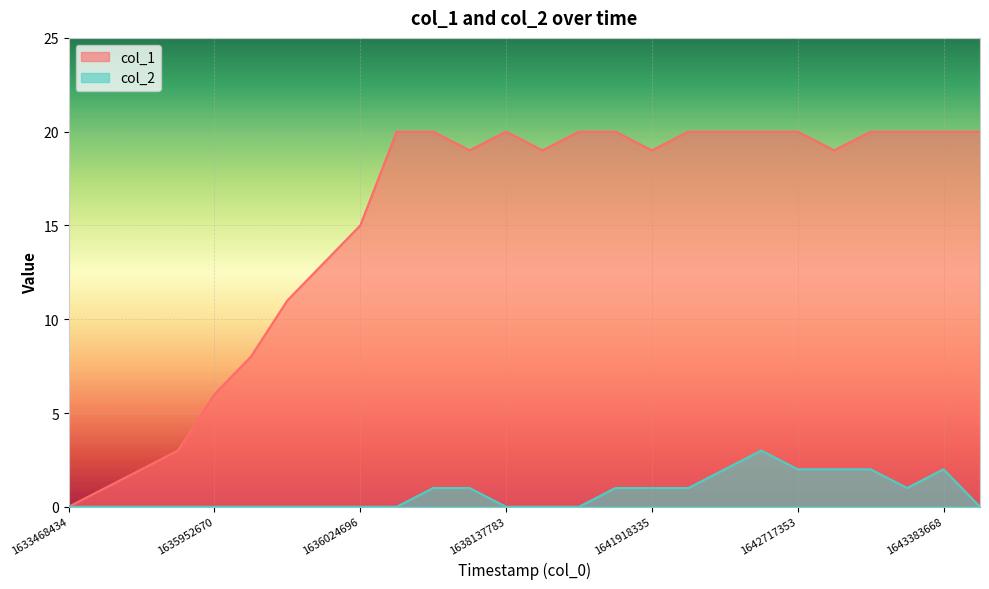

Where is the first local maximum for col_2?

1642616433